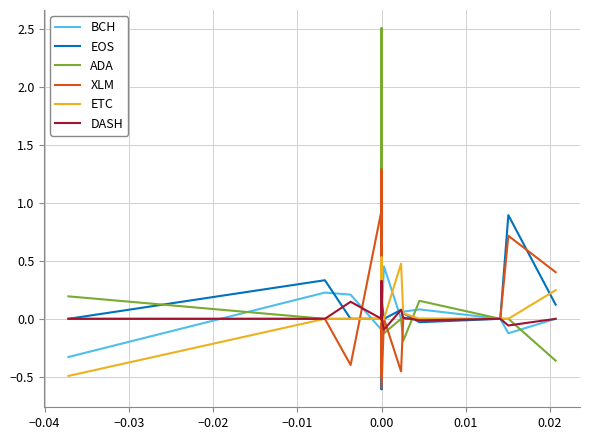

Reading right to left, extract all data points from this chart.

BCH: 0.0	-0.1	0.0	0.1	0.1	0.0	0.5	0.0	0.0	0.0	0.0	0.0	0.0	0.2	-0.1	-0.0	-0.1	0.2	0.2	-0.3
EOS: 0.1	0.9	0.0	-0.0	0.0	0.1	0.0	0.2	0.0	0.0	0.0	0.0	0.0	-0.6	0.0	0.0	0.0	0.0	0.3	0.0
ADA: -0.4	0.0	0.0	0.2	-0.2	0.0	-0.1	0.0	2.5	0.0	0.0	0.3	0.0	-0.3	0.0	0.5	0.0	0.0	0.0	0.2
XLM: 0.4	0.7	0.0	0.0	0.0	-0.5	0.0	-0.6	0.0	0.0	0.0	1.3	-0.5	0.0	-0.1	0.0	0.9	-0.4	0.0	0.0
ETC: 0.2	0.0	0.0	0.0	0.0	0.5	0.0	0.0	0.0	0.0	0.0	0.1	0.5	0.3	-0.0	0.0	0.0	0.0	0.0	-0.5
DASH: 0.0	-0.1	0.0	-0.0	0.0	0.1	-0.1	0.0	0.0	0.0	0.0	0.0	0.3	0.3	0.0	0.1	0.0	0.1	0.0	0.0